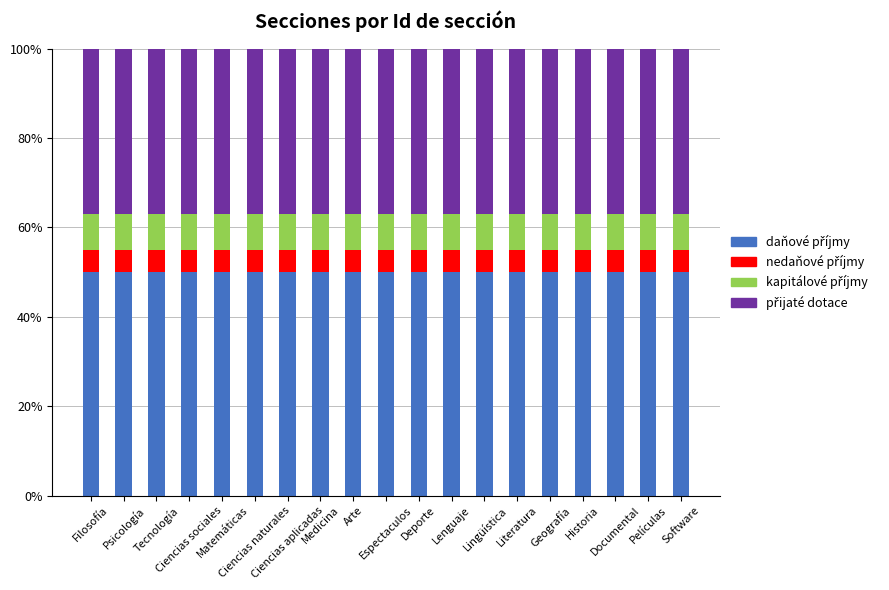

Rank the categories by přijaté dotace value from lowest to highest.

Filosofía, Psicología, Tecnología, Ciencias sociales, Matemáticas, Ciencias naturales, Ciencias aplicadas, Medicina, Arte, Espectaculos, Deporte, Lenguaje, Lingüística, Literatura, Geografía, Historia, Documental, Películas, Software